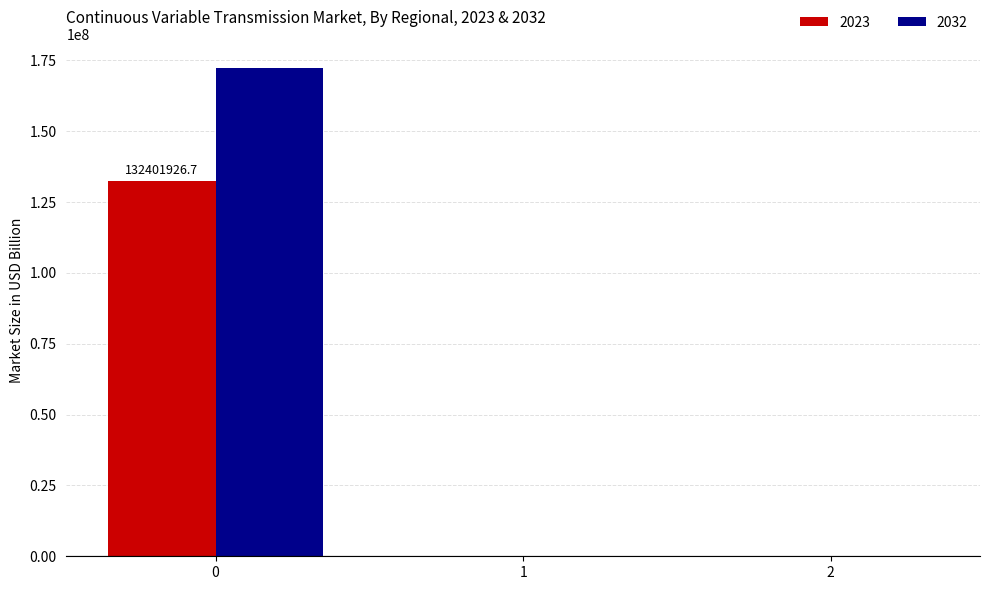

What value does the 2023 series have at 1?

0.4